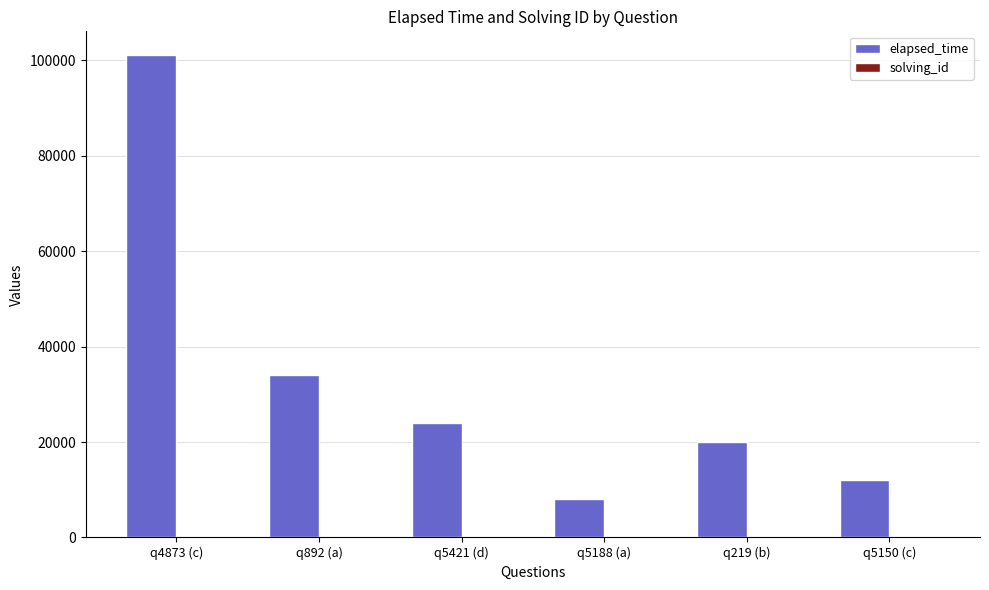

At which category does the chart reach its peak across all series?

q4873 (c)